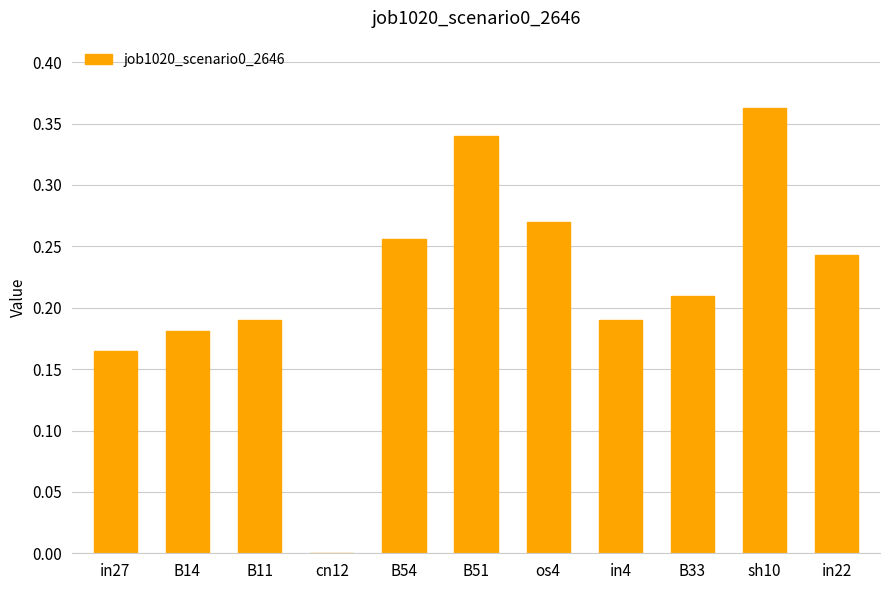

Does the chart contain stacked bars?

No